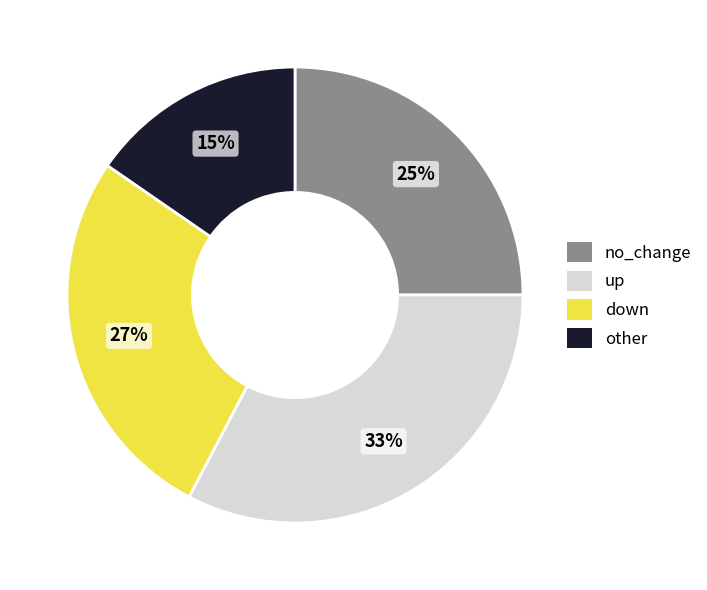

To the nearest percent, what is the combined percentage of up and down?

60%